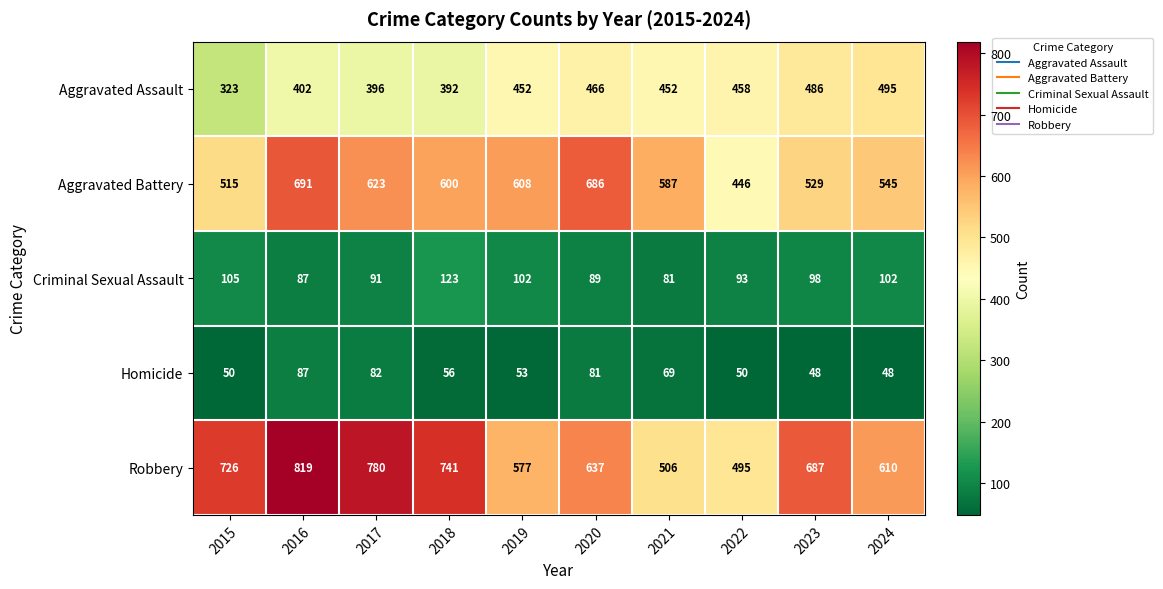

What is the difference between the maximum and minimum values in the Homicide series?

39